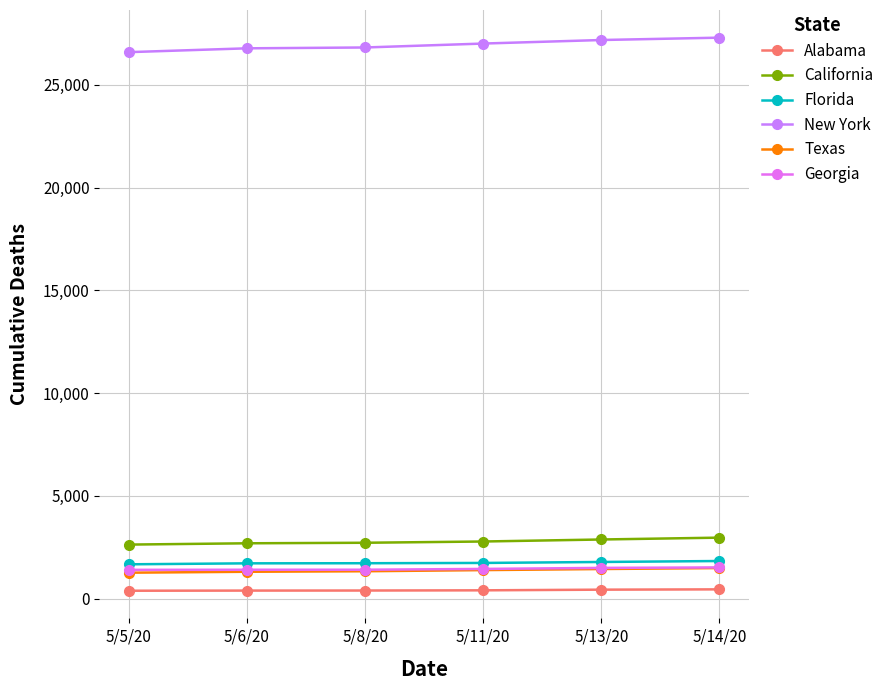

What is the minimum value for New York?

26585